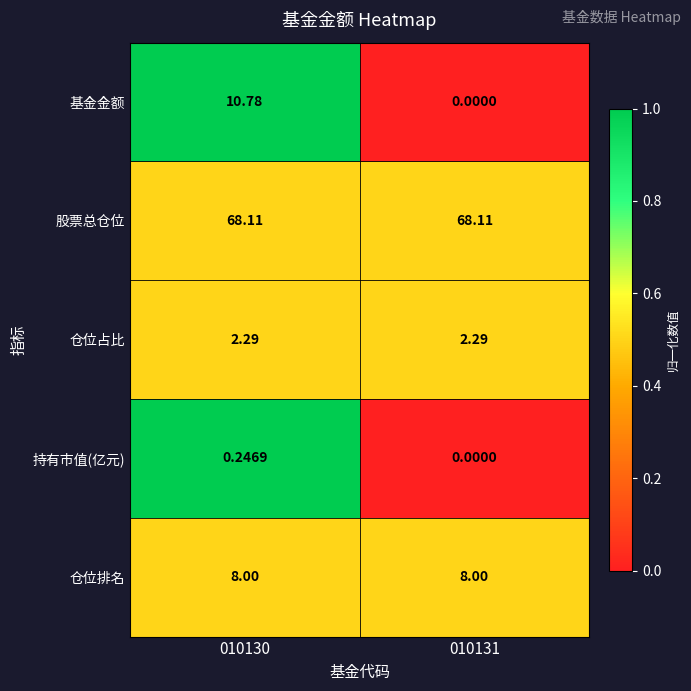

What is the spread (max minus min) of values at 010131?

68.1